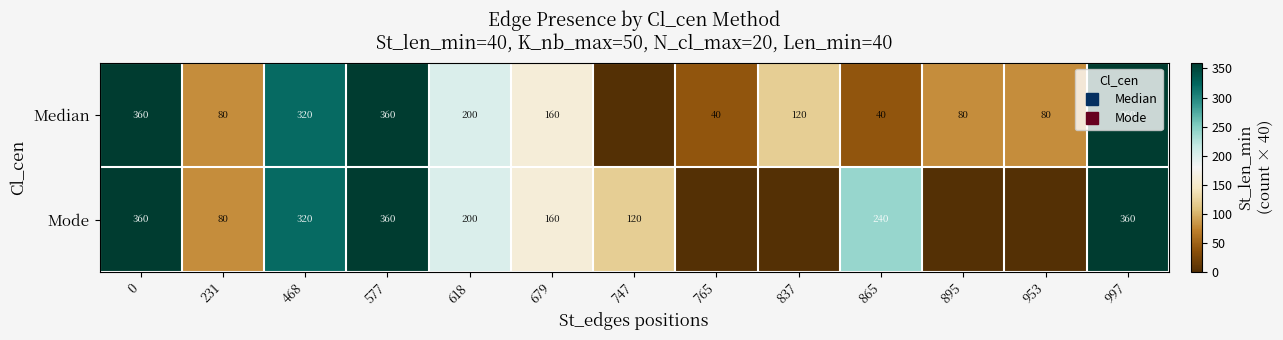

List the series in order of their peak value, highest first.

Median, Mode